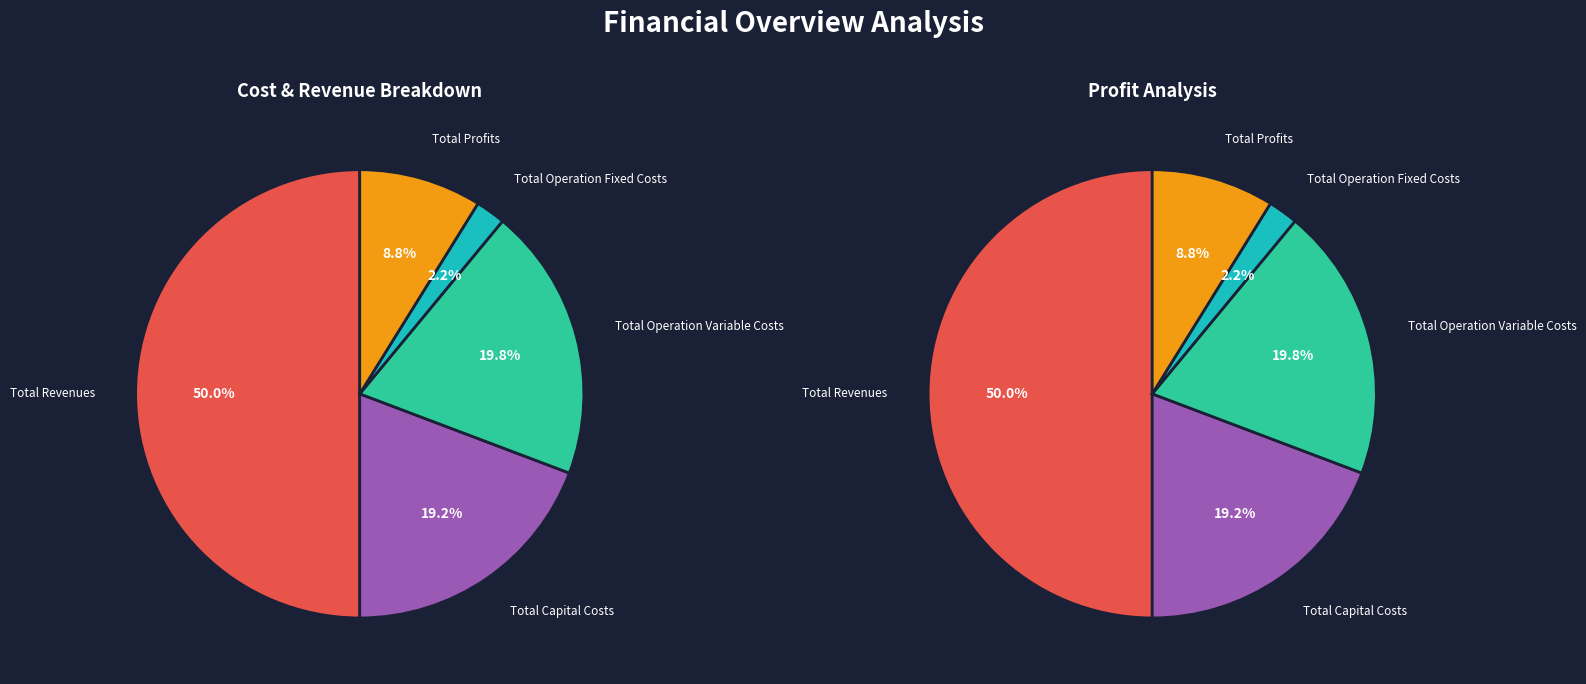

Count the number of slices in the pie.

5